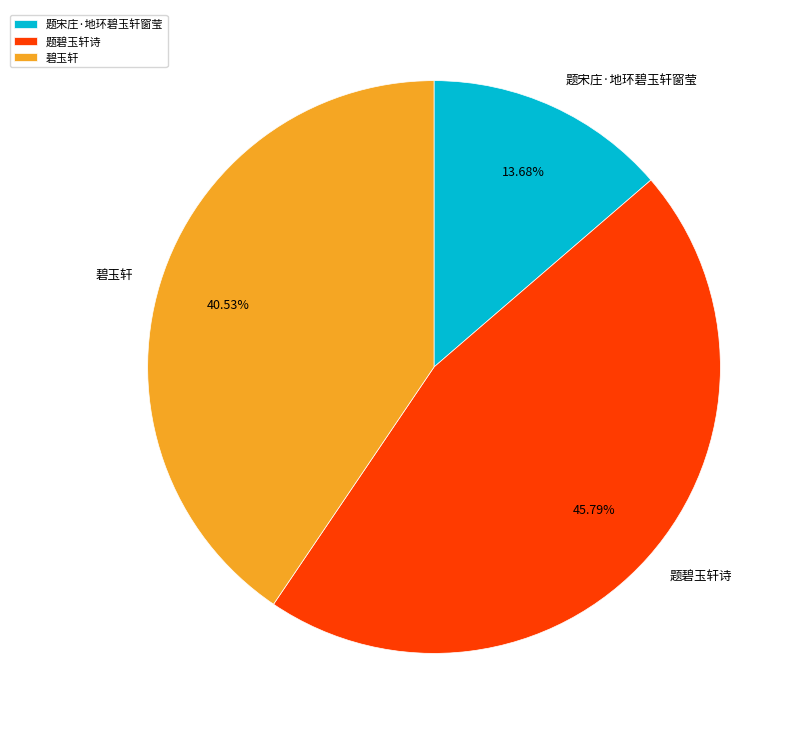

What is the largest slice in the pie chart?

题碧玉轩诗